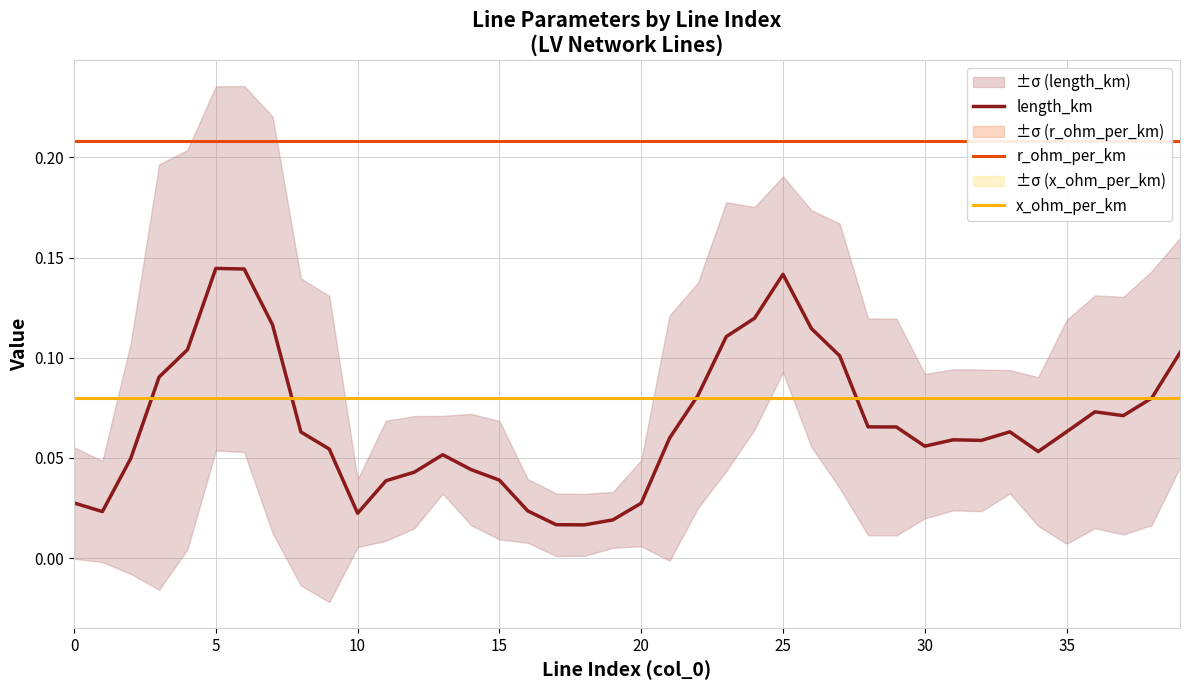

Reading left to right, list all the values displayed in this chart.

length_km: 0.0	0.0	0.0	0.1	0.1	0.1	0.1	0.1	0.1	0.1	0.0	0.0	0.0	0.1	0.0	0.0	0.0	0.0	0.0	0.0	0.0	0.1	0.1	0.1	0.1	0.1	0.1	0.1	0.1	0.1	0.1	0.1	0.1	0.1	0.1	0.1	0.1	0.1	0.1	0.1
r_ohm_per_km: 0.2	0.2	0.2	0.2	0.2	0.2	0.2	0.2	0.2	0.2	0.2	0.2	0.2	0.2	0.2	0.2	0.2	0.2	0.2	0.2	0.2	0.2	0.2	0.2	0.2	0.2	0.2	0.2	0.2	0.2	0.2	0.2	0.2	0.2	0.2	0.2	0.2	0.2	0.2	0.2
x_ohm_per_km: 0.1	0.1	0.1	0.1	0.1	0.1	0.1	0.1	0.1	0.1	0.1	0.1	0.1	0.1	0.1	0.1	0.1	0.1	0.1	0.1	0.1	0.1	0.1	0.1	0.1	0.1	0.1	0.1	0.1	0.1	0.1	0.1	0.1	0.1	0.1	0.1	0.1	0.1	0.1	0.1